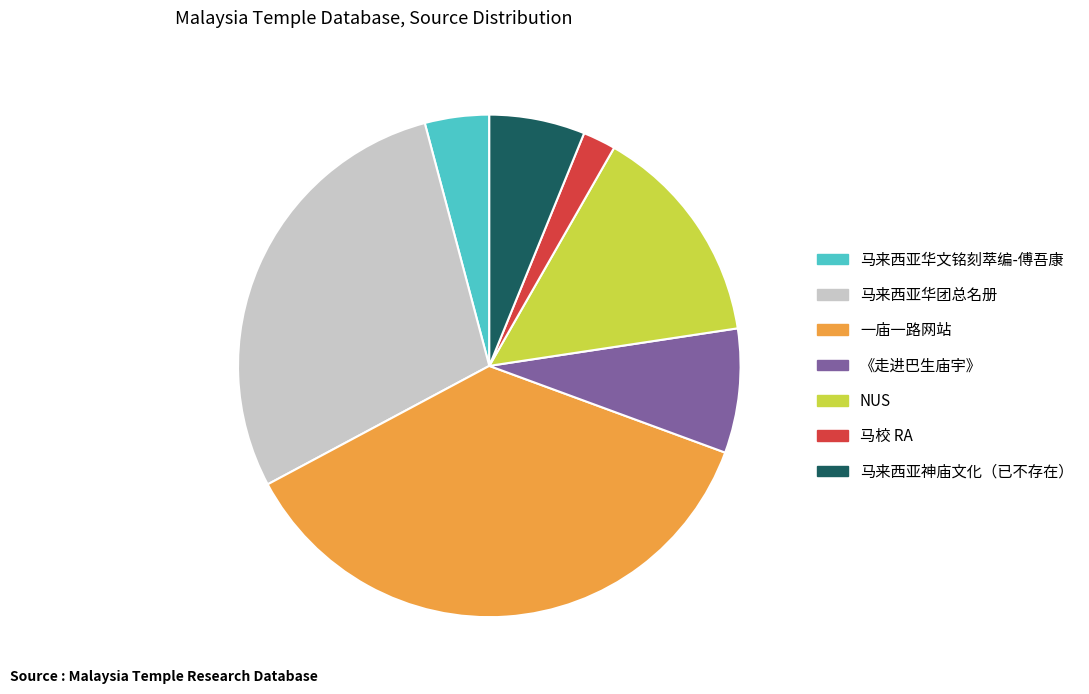

How many segments does this pie chart have?

7